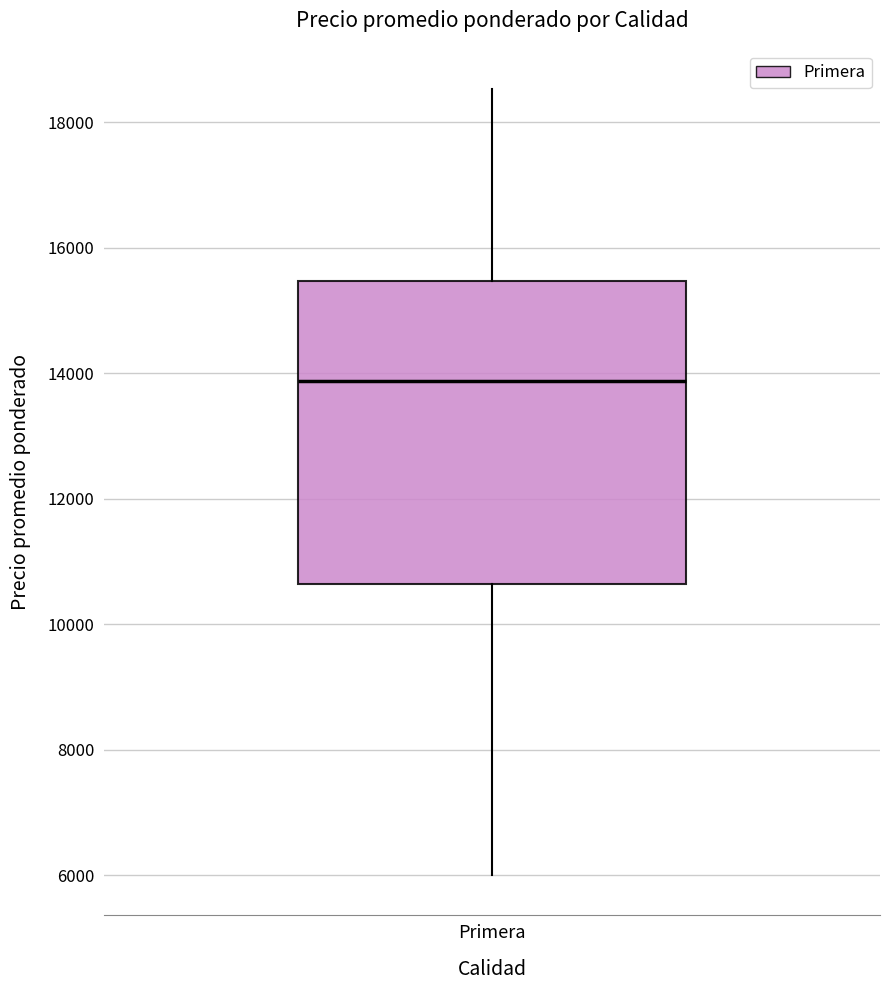

Transcribe this box plot: give where the median line is, the range the box spans, and where the two whiskers end, as read against the y-axis. The values are not printed on the chart, so give them approximately, as read against the axis.

median 13800, box 10600 to 15400, whiskers 6000 to 18600